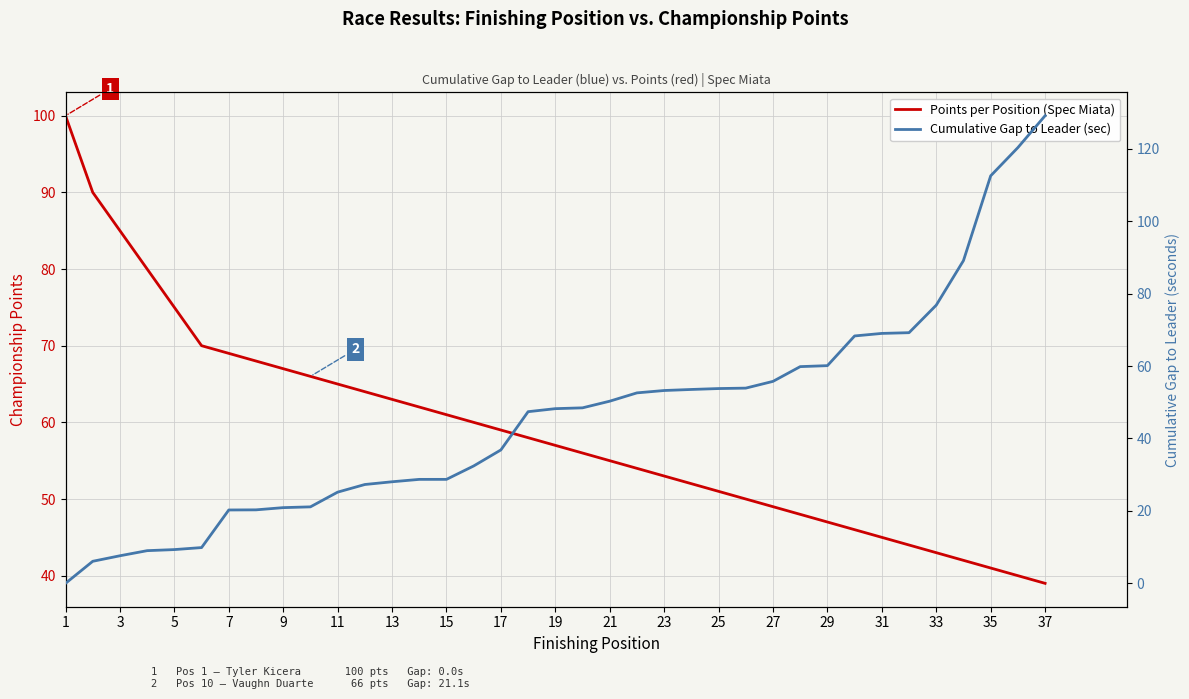

Reading right to left, transcribe all the data shown in this chart.

Points per Position (Spec Miata): 39.0	40.0	41.0	42.0	43.0	44.0	45.0	46.0	47.0	48.0	49.0	50.0	51.0	52.0	53.0	54.0	55.0	56.0	57.0	58.0	59.0	60.0	61.0	62.0	63.0	64.0	65.0	66.0	67.0	68.0	69.0	70.0	75.0	80.0	85.0	90.0	100.0
Cumulative Gap to Leader (sec): 129.1	120.3	112.5	89.1	76.8	69.2	69.0	68.3	60.1	59.8	55.8	53.9	53.8	53.5	53.2	52.6	50.3	48.5	48.2	47.4	36.8	32.4	28.7	28.7	28.0	27.3	25.2	21.1	20.9	20.3	20.3	9.9	9.3	9.0	7.6	6.1	0.0